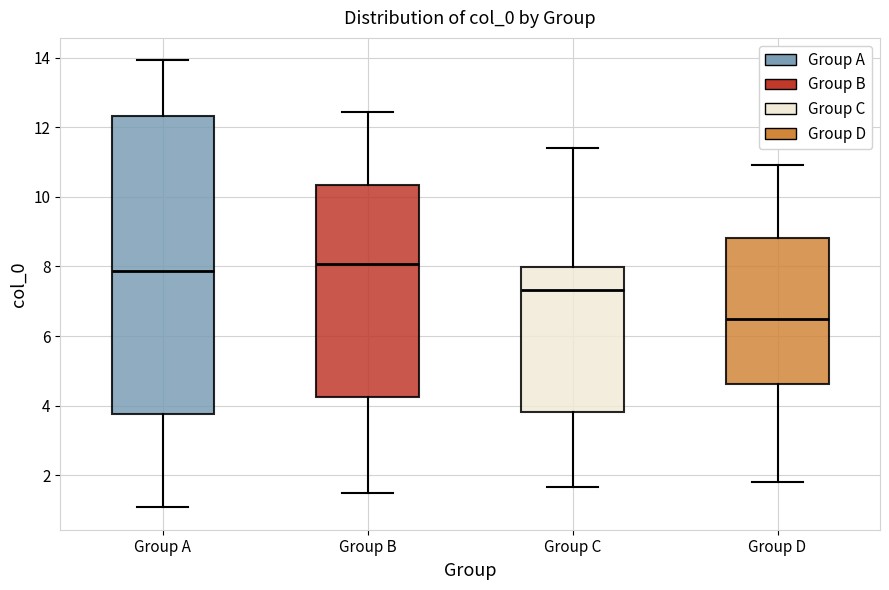

Reading left to right, read every box against the y-axis: the position of its median line, the range the box covers, and the ends of its whiskers. The values are not printed on the chart, so give them approximately, as read against the axis.

Group A: median 7.8, box 3.8 to 12.4, whiskers 1.0 to 14.0
Group B: median 8.0, box 4.2 to 10.4, whiskers 1.6 to 12.4
Group C: median 7.4, box 3.8 to 8.0, whiskers 1.6 to 11.4
Group D: median 6.4, box 4.6 to 8.8, whiskers 1.8 to 11.0